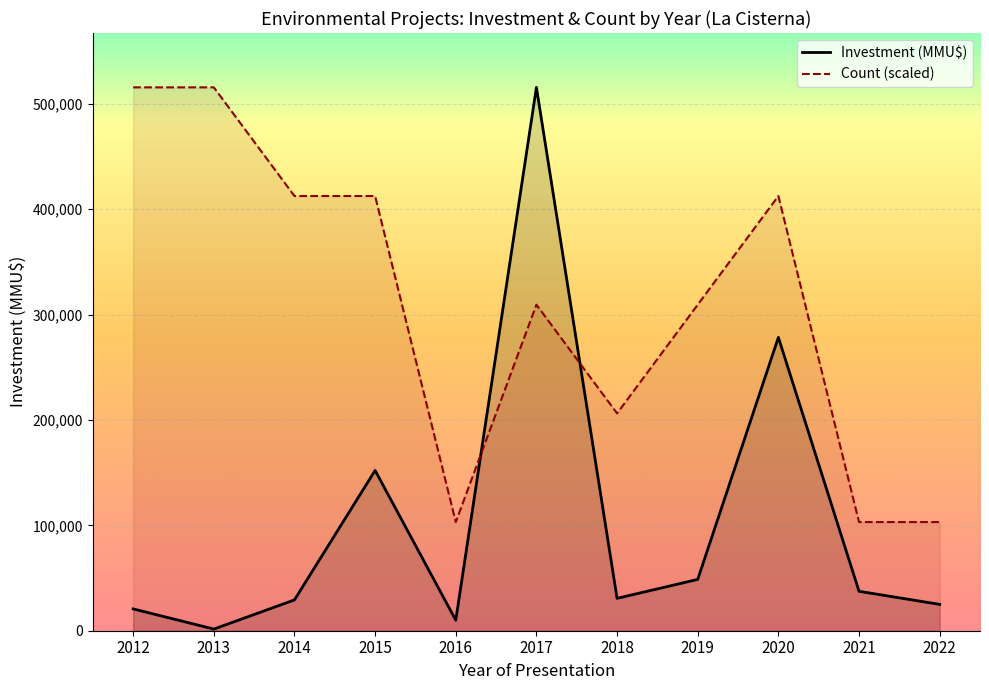

At which label does Investment (MMU$) first exceed 30700?

2015